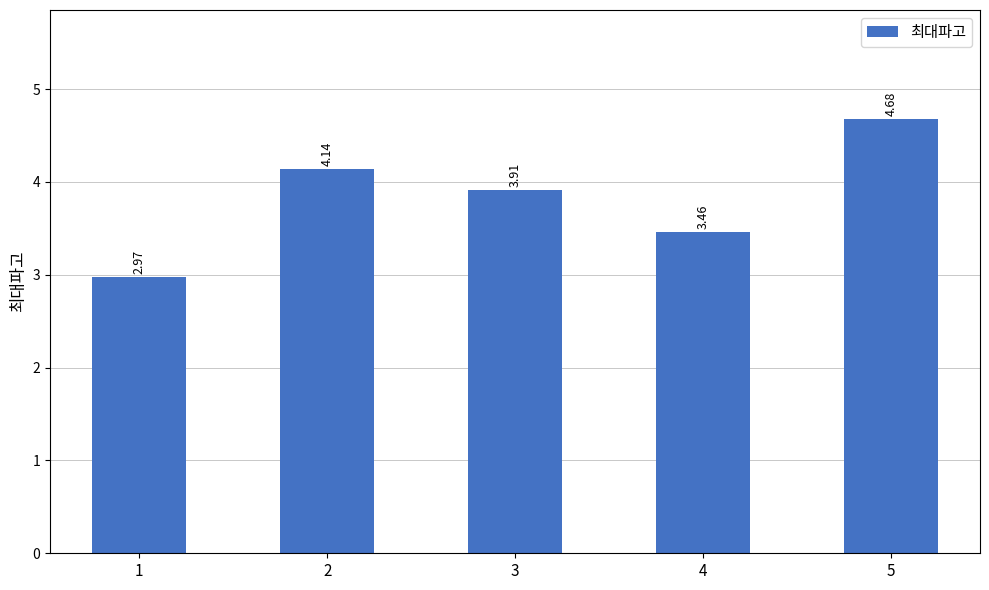

Which has a higher value, 3 or 4?

3